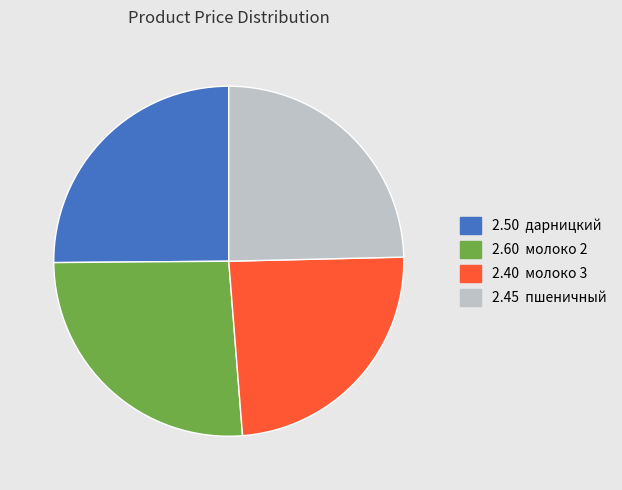

Is there a majority slice in this chart?

No